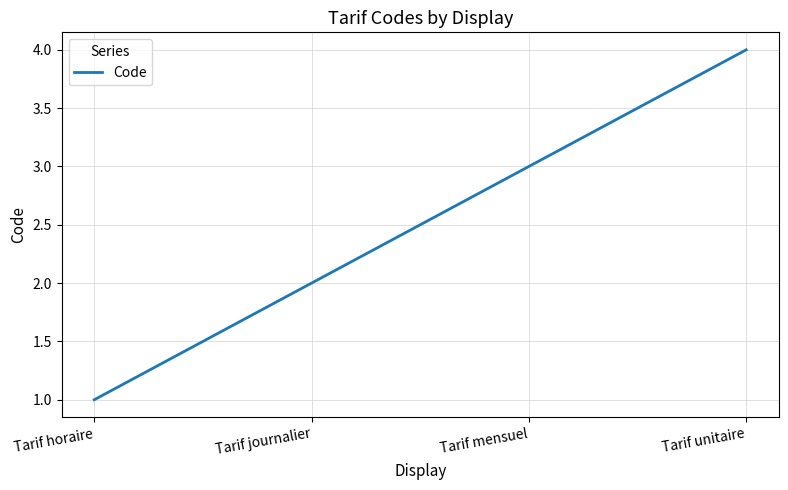

What position from the right is Tarif mensuel?

2